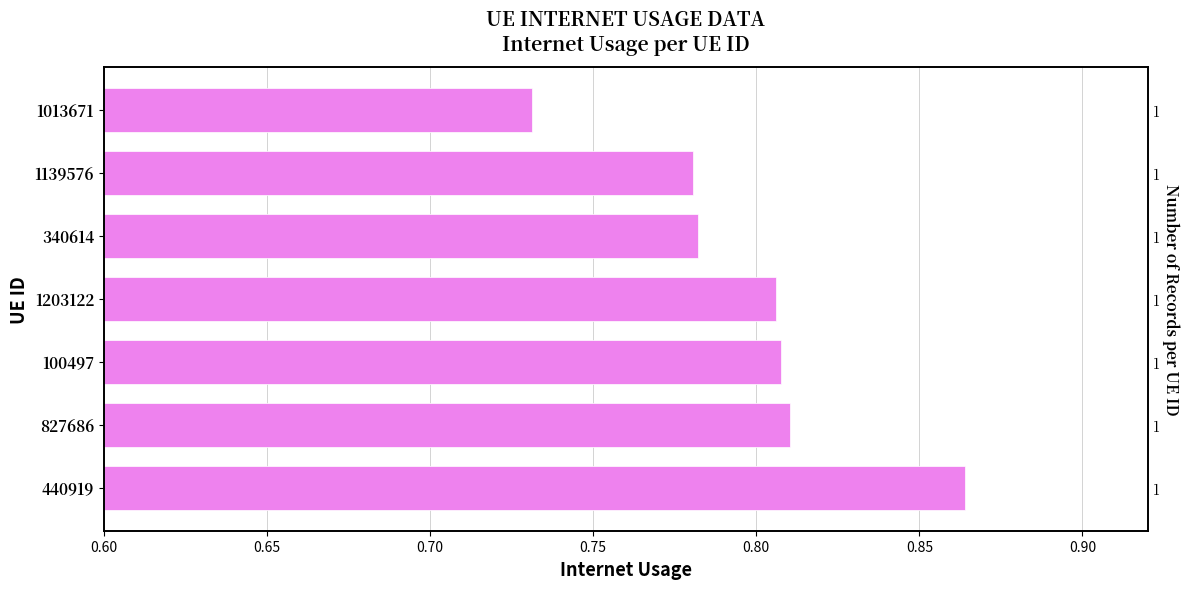

What is the difference between the maximum and minimum values?

0.1